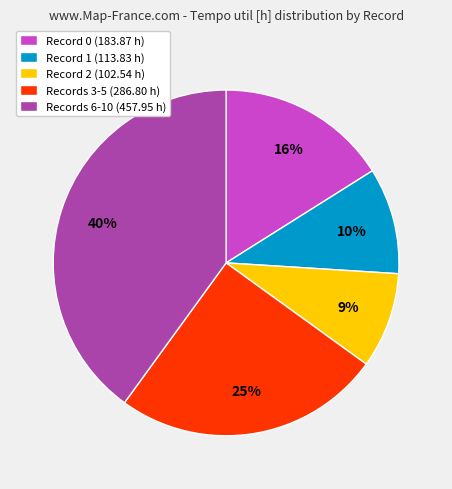

Rank the categories by value from lowest to highest.

Record 2 (102.54 h), Record 1 (113.83 h), Record 0 (183.87 h), Records 3-5 (286.80 h), Records 6-10 (457.95 h)